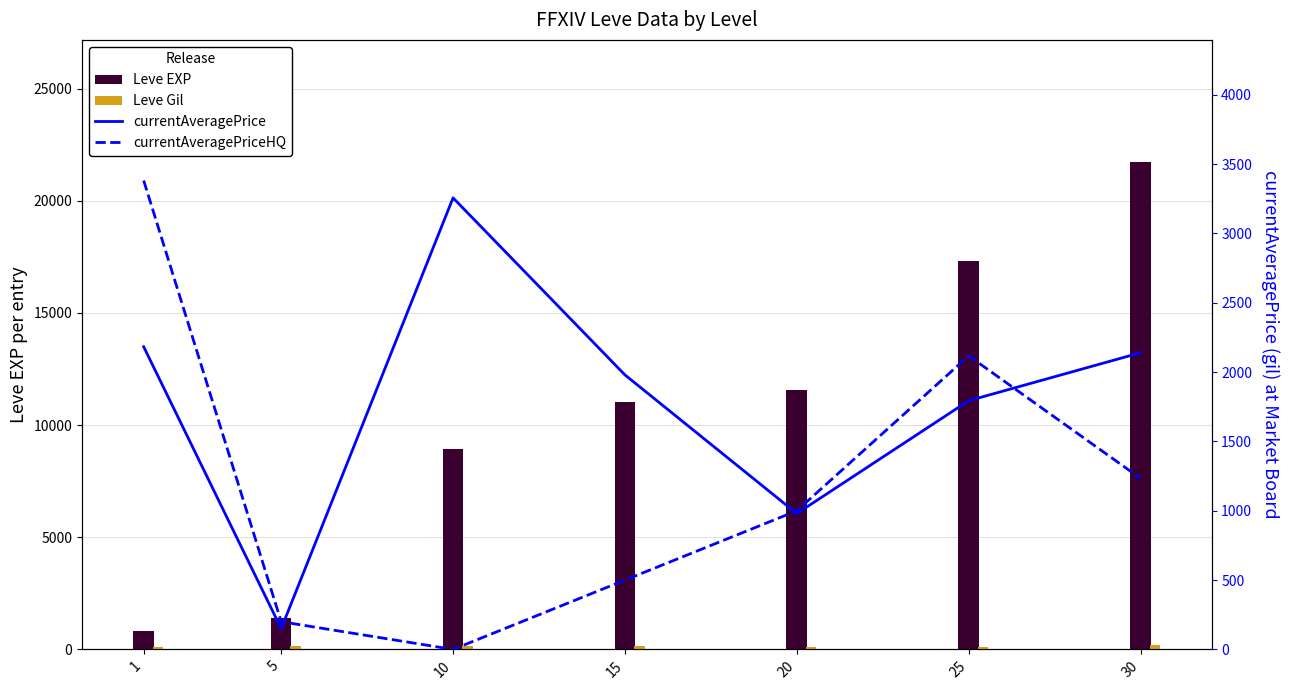

At which category is the sum across all series the highest?

30